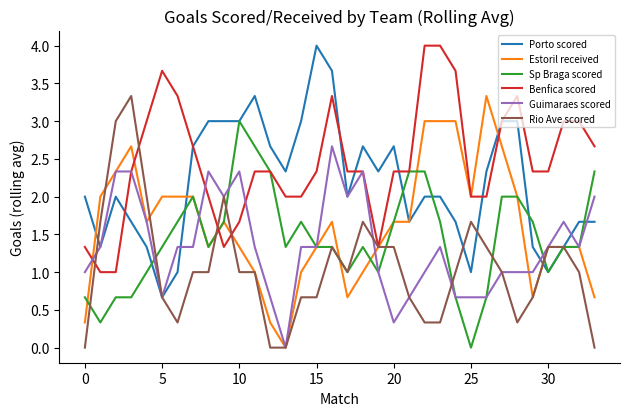

What is the maximum value for Estoril received?

3.3